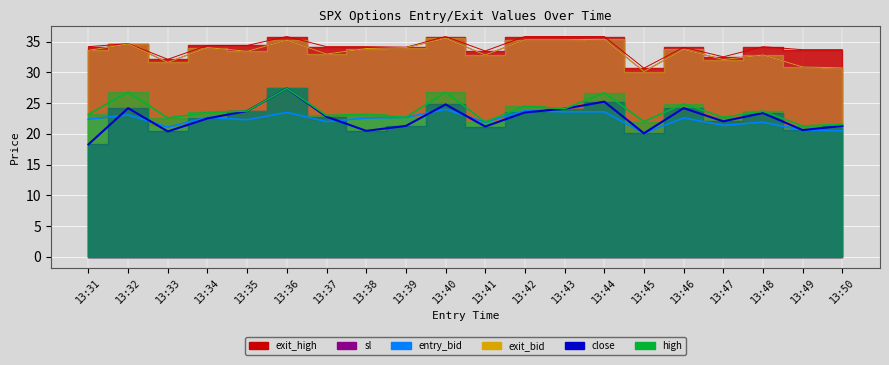

Rank the series by their maximum value, from highest to lowest.

exit_high, sl, exit_bid, high, close, entry_bid